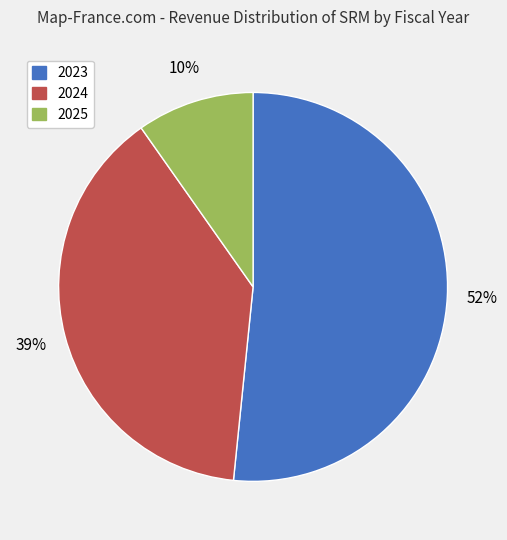

Combined, do 2023 and 2024 account for over 50%?

Yes